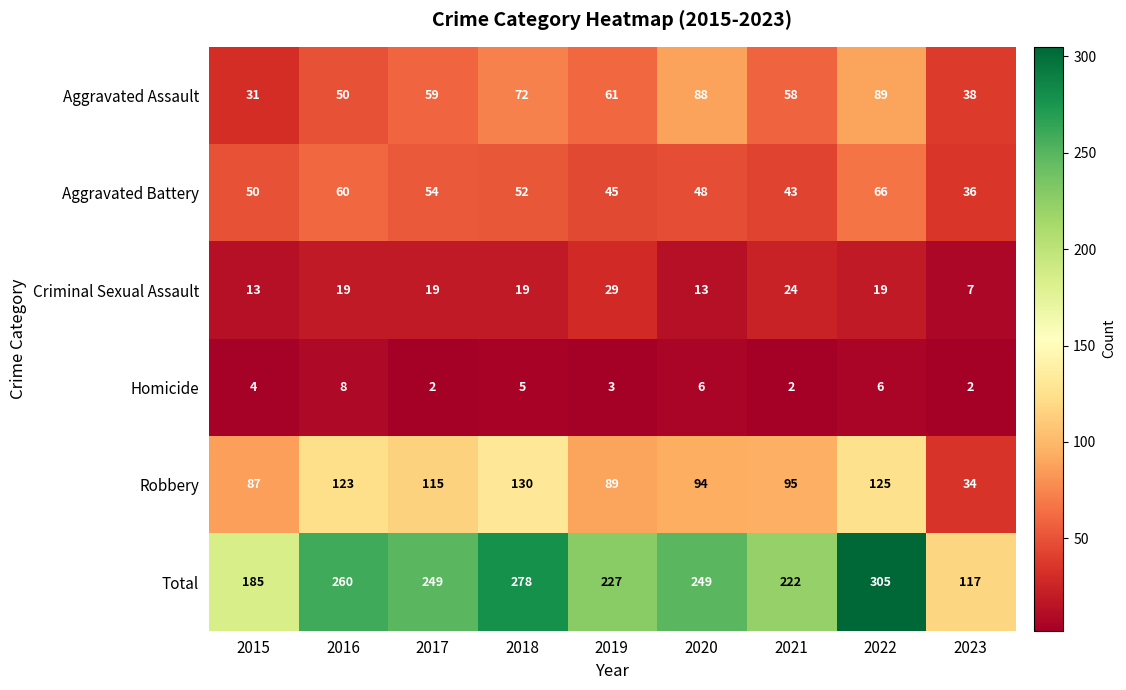

What is the greatest value displayed?

305